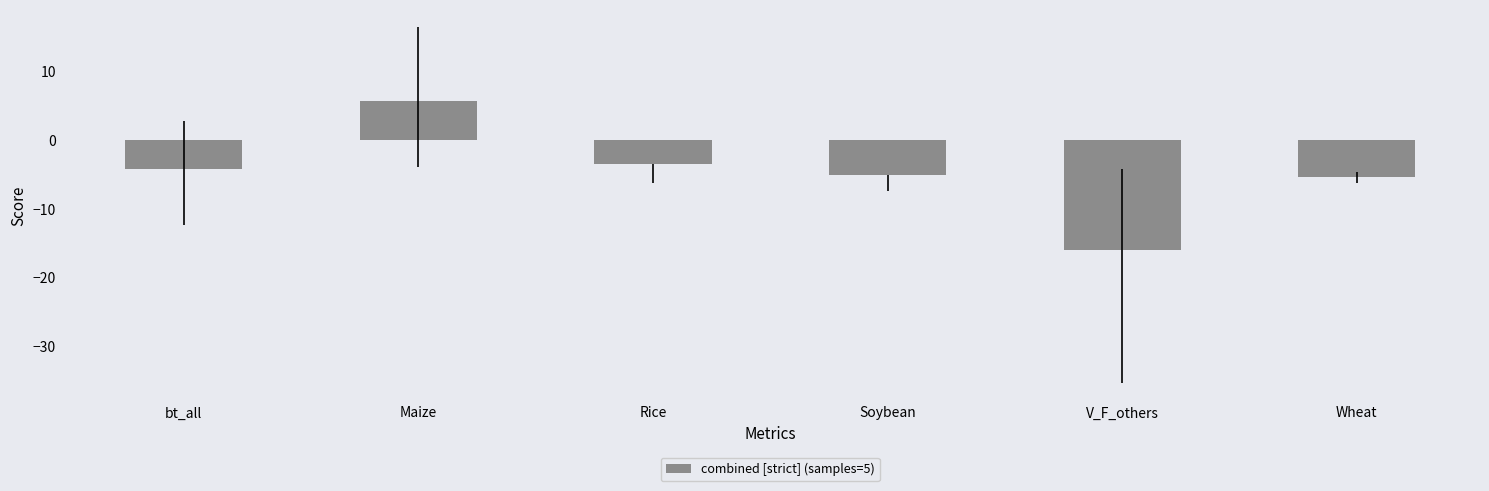

What is the value of the 1st bar from the left?

-4.3